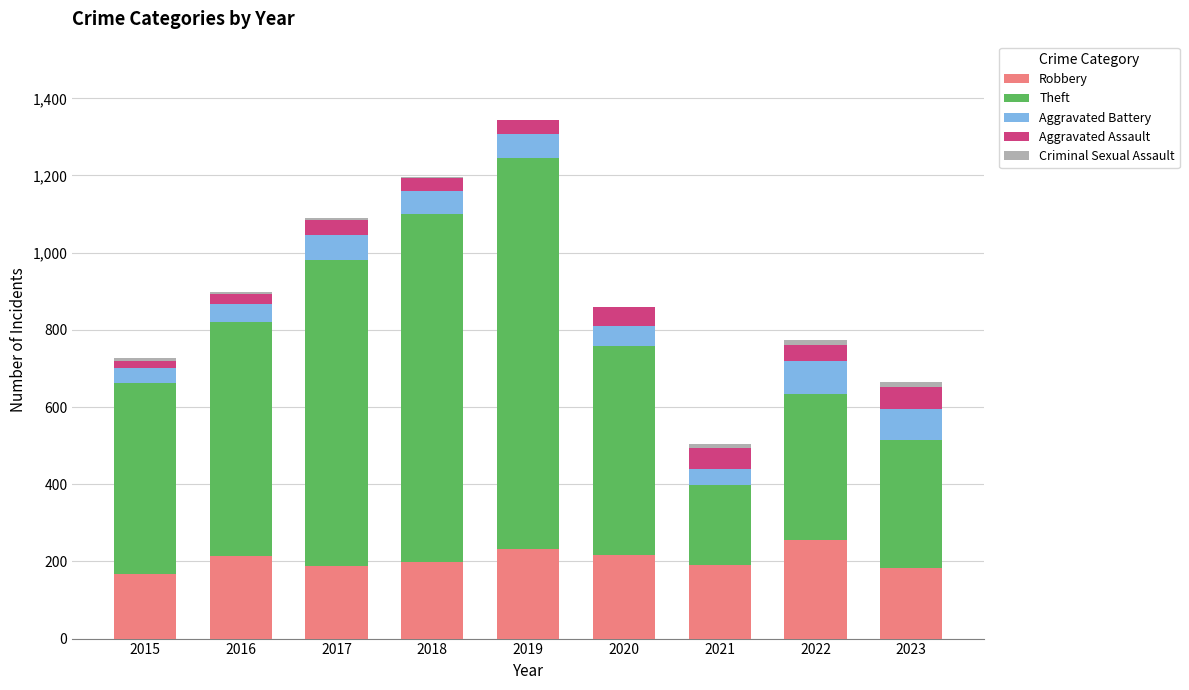

The value of Robbery at 2015 is 168. True or false?

True